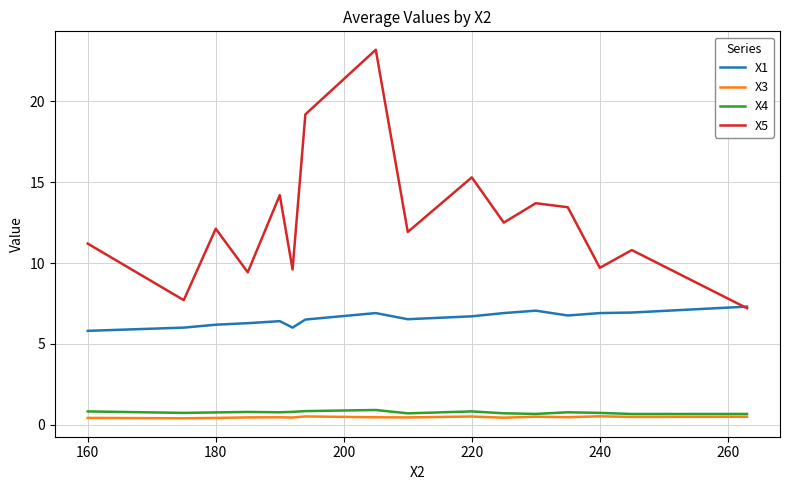

Count the number of categories in the chart.

16